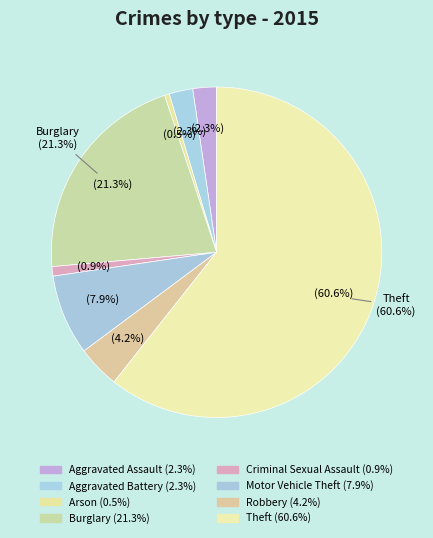

Which slice is the smallest?

Arson